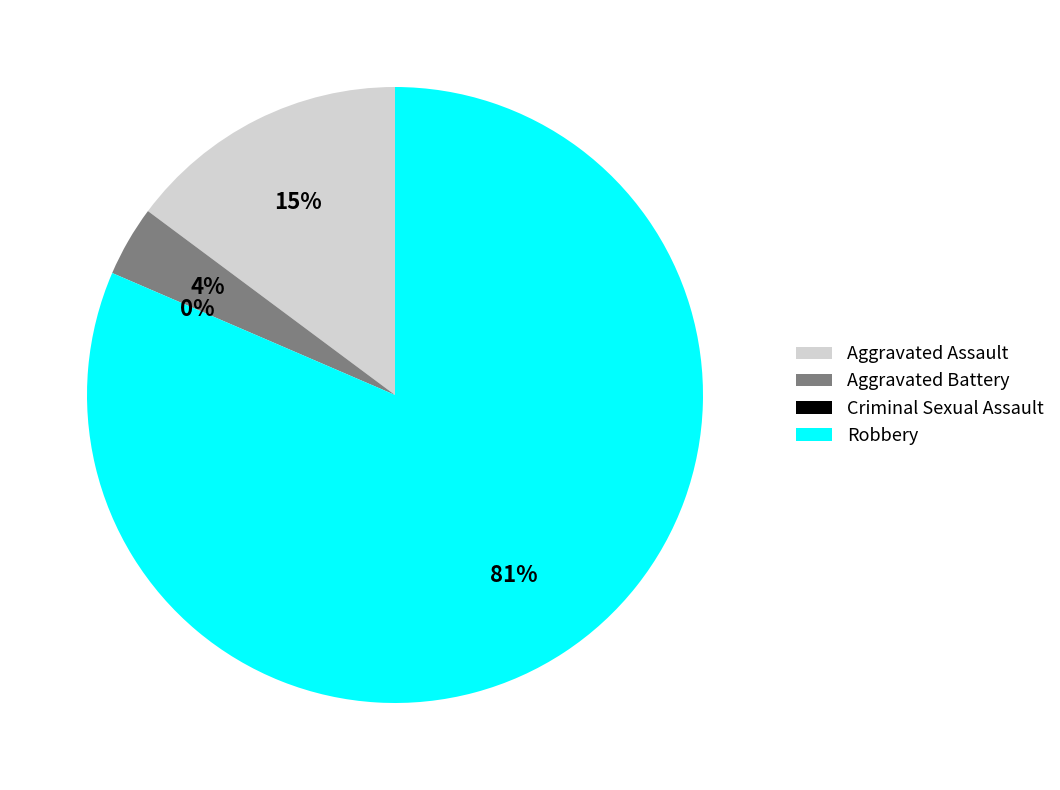

To the nearest percent, what is the combined percentage of Robbery and Aggravated Assault?

96%